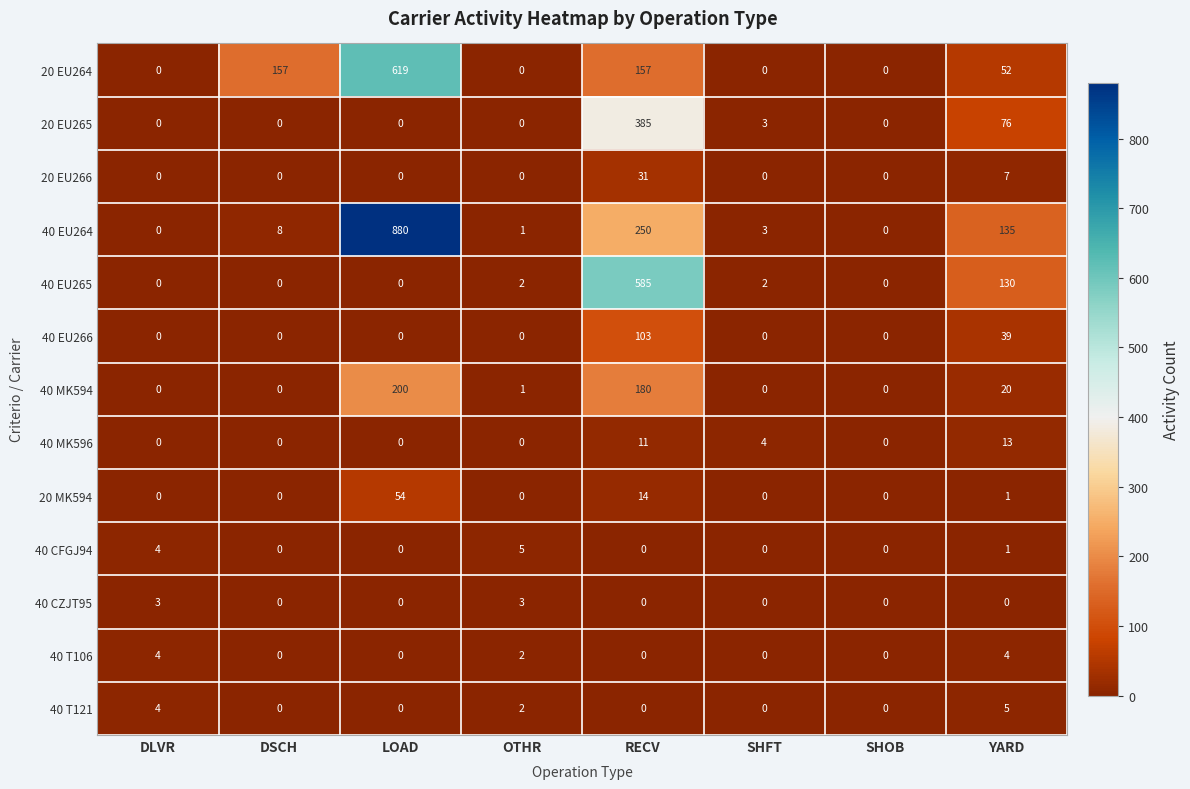

What is the difference between the highest and lowest values at DSCH?

157